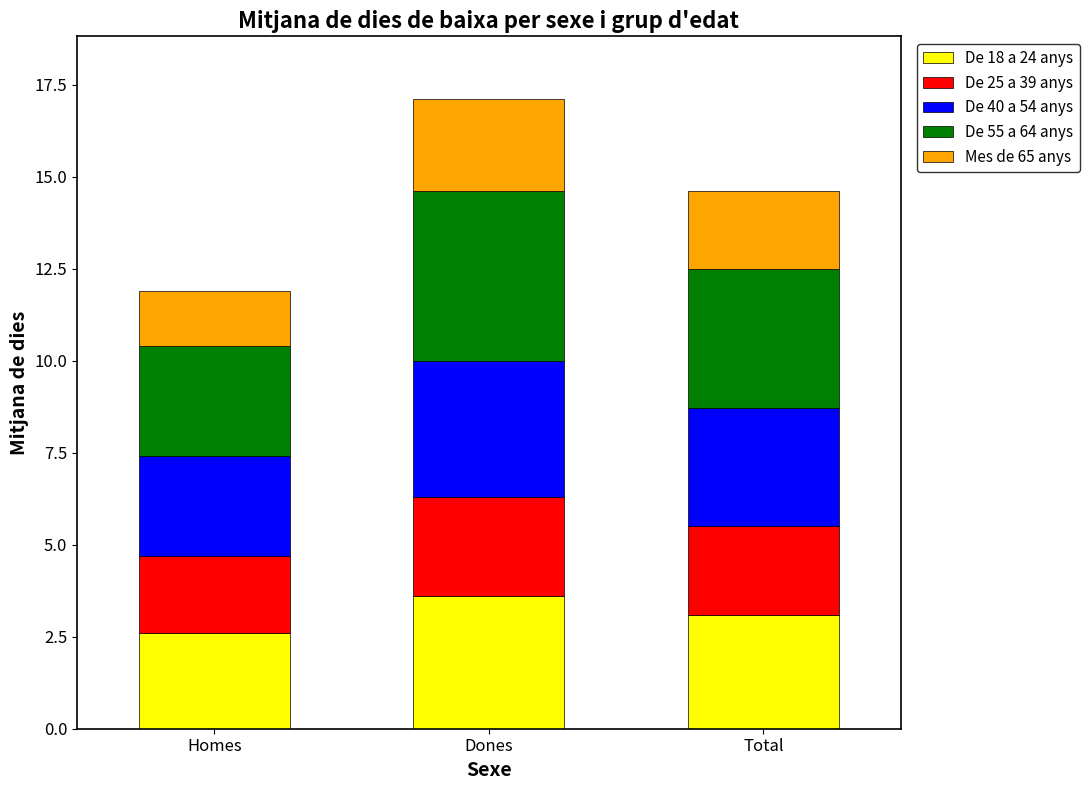

What is the total value across all series at Homes?

11.9